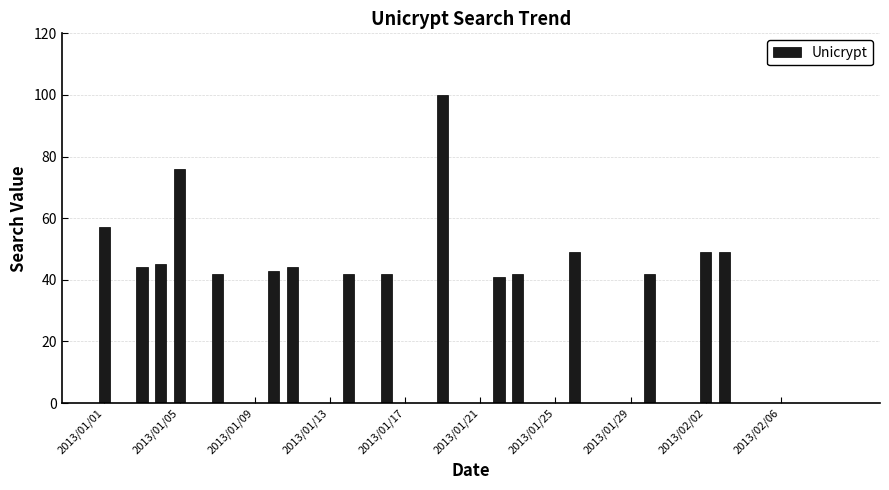

What is the greatest value displayed?

100